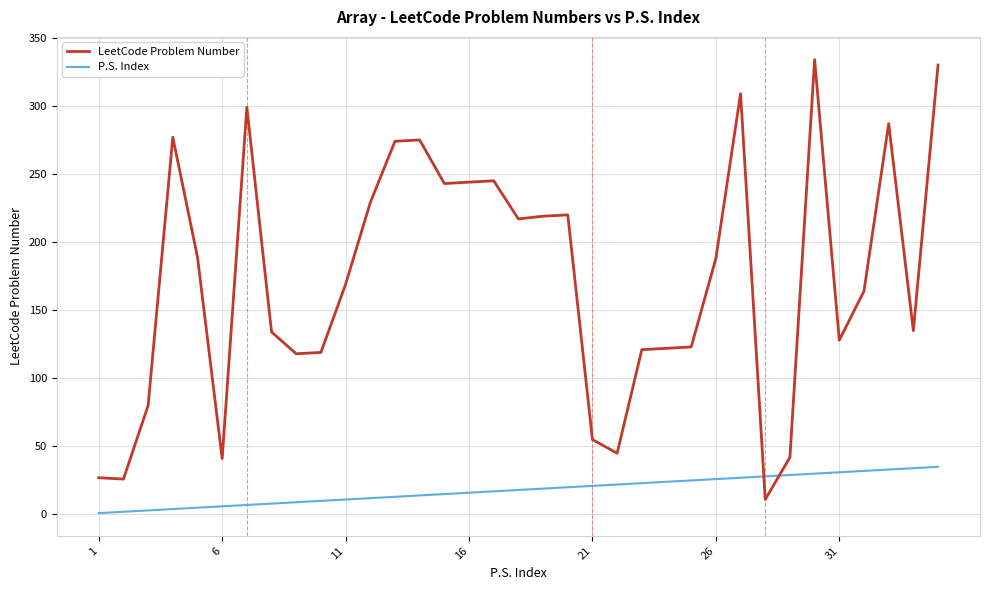

What is the difference between the maximum and minimum values in the LeetCode Problem Number series?

323